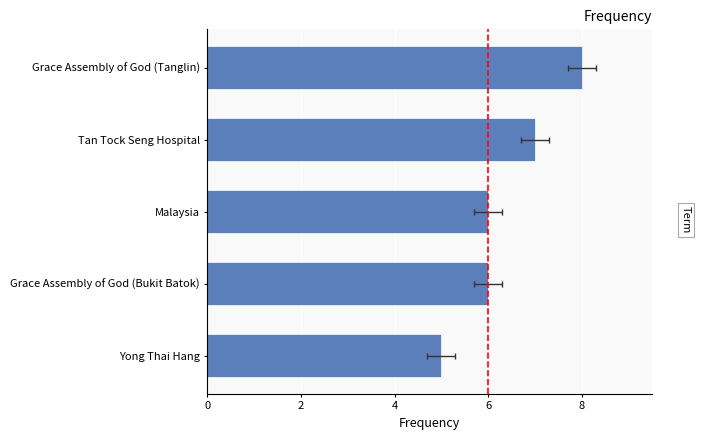

How many data points are above 6?

2